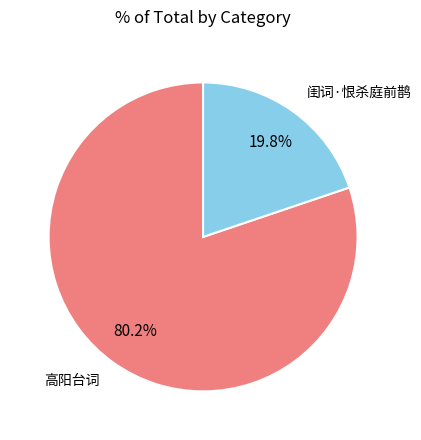

Rank the categories by value from highest to lowest.

高阳台词, 闺词·恨杀庭前鹊